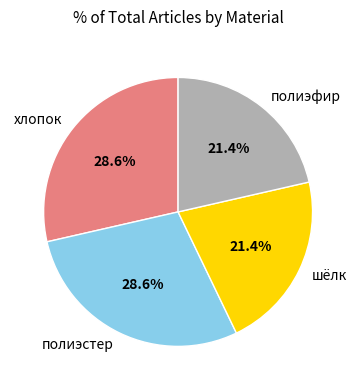

What is the ratio of the value at полиэстер to the value at полиэфир?

1.3